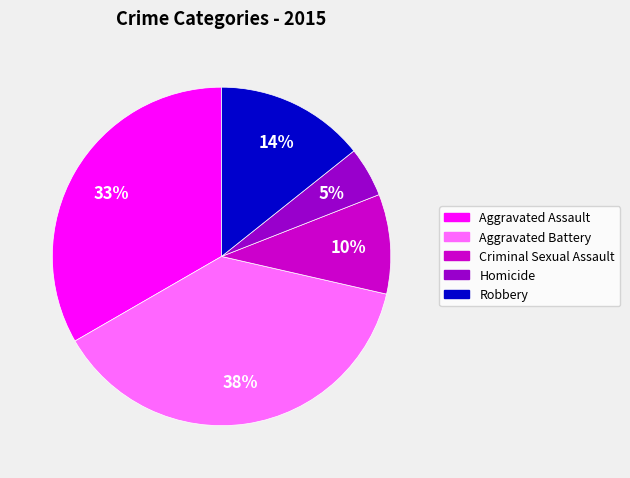

What percentage is the Aggravated Battery slice, to the nearest percent?

38%